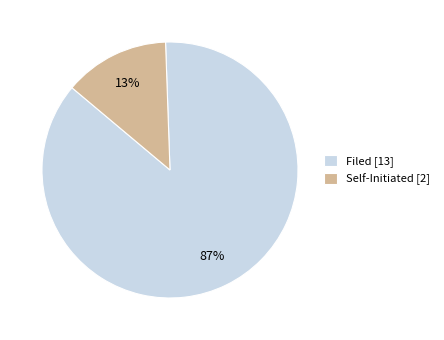

To the nearest percent, what percentage of the pie is Filed?

87%